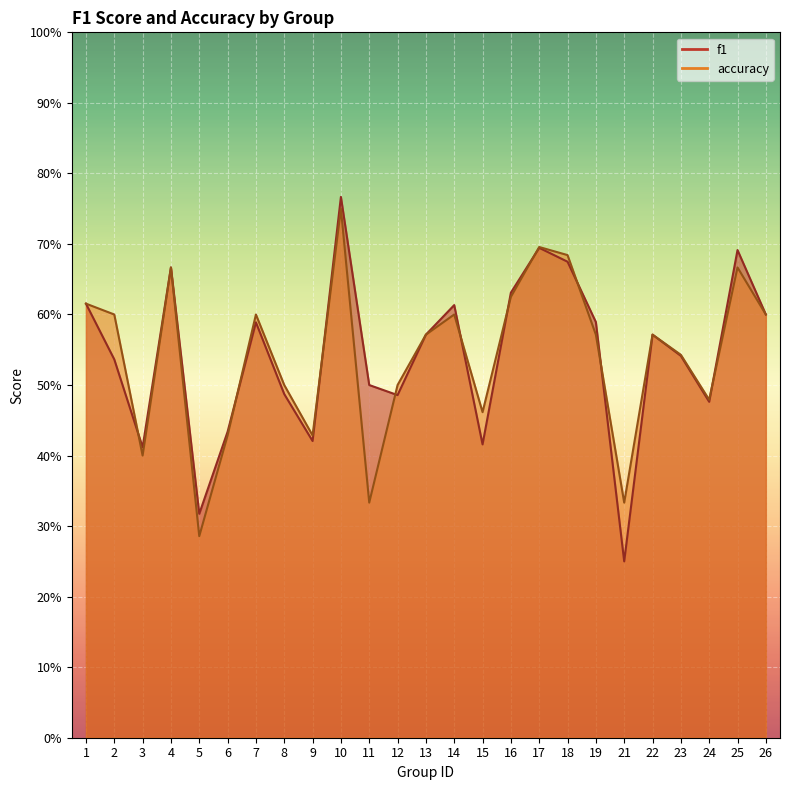

Does the chart display data point markers on the line(s)?

No